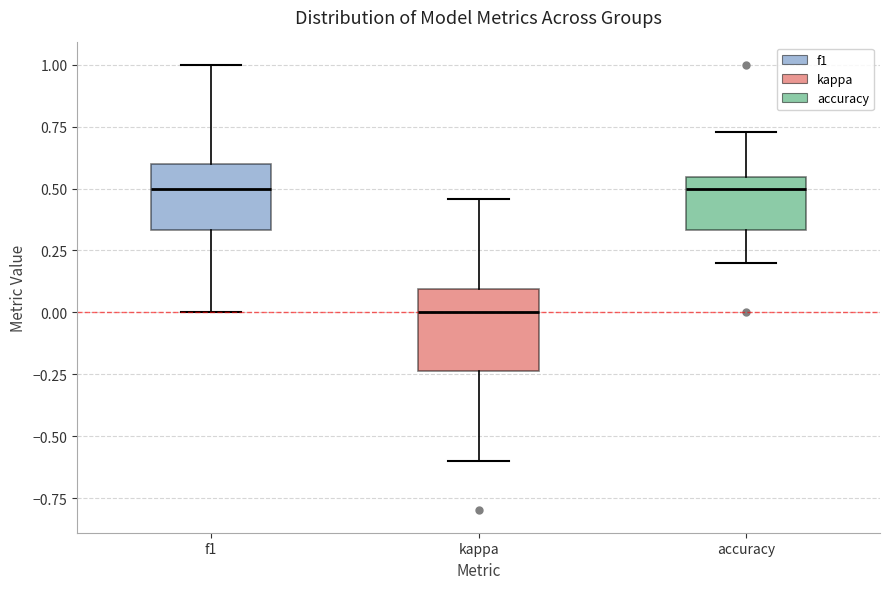

Comparing the boxes themselves (not the whiskers), which one is the tallest?

kappa